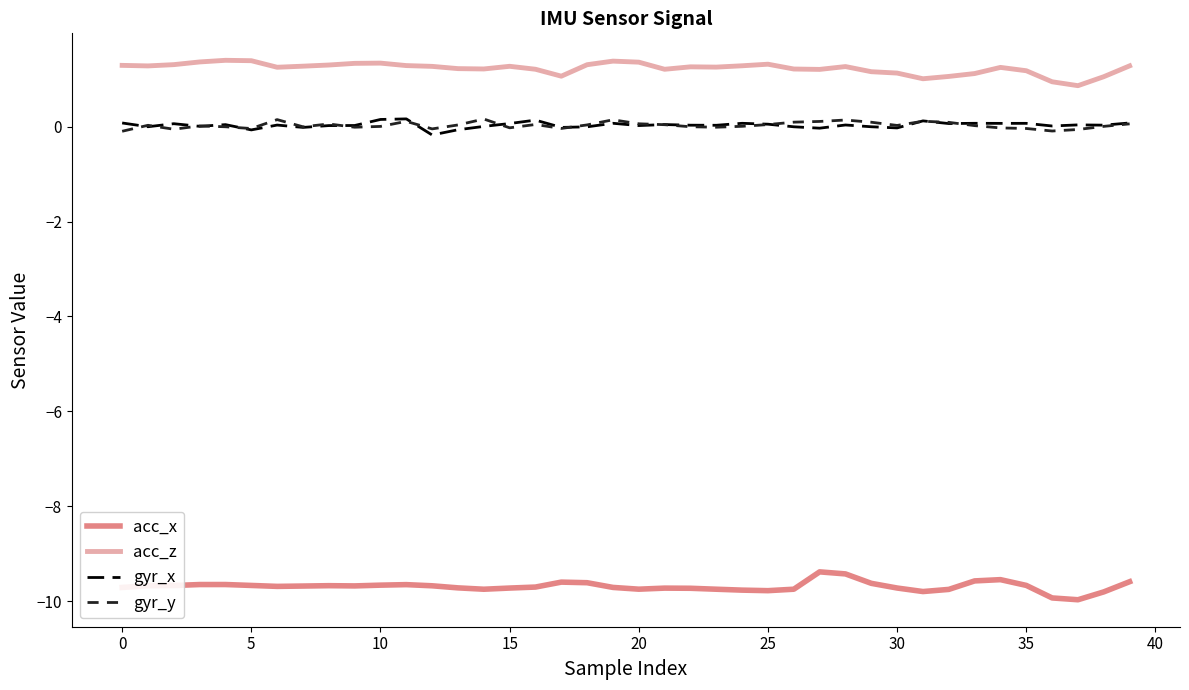

True or false: gyr_y and acc_z cross at least once.

False